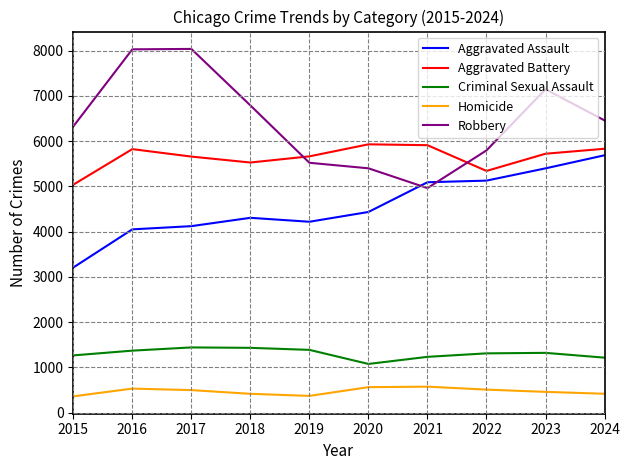

True or false: Aggravated Assault and Homicide cross at least once.

False